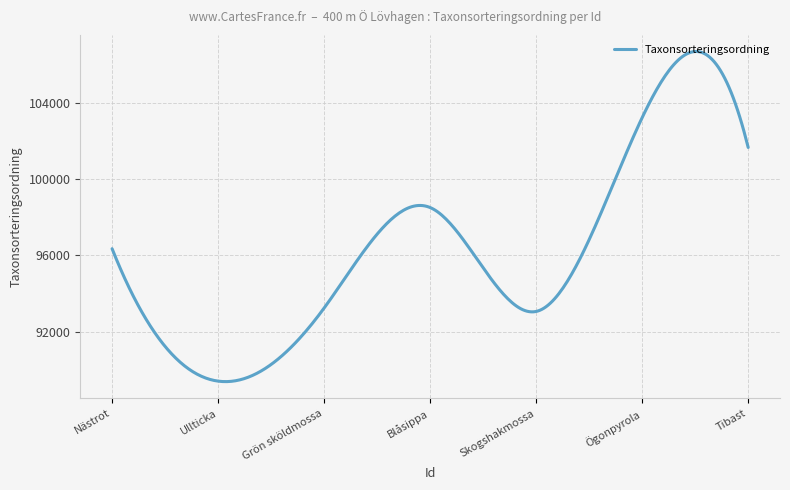

What is the greatest value displayed?

106725.5